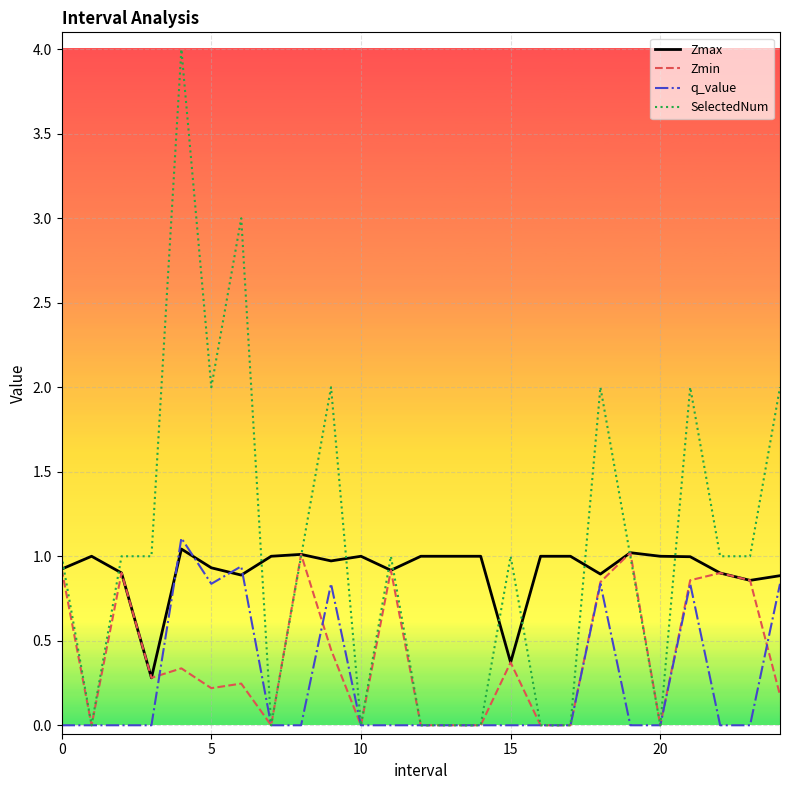

List the series in order of their overall mean, lowest first.

q_value, Zmin, Zmax, SelectedNum